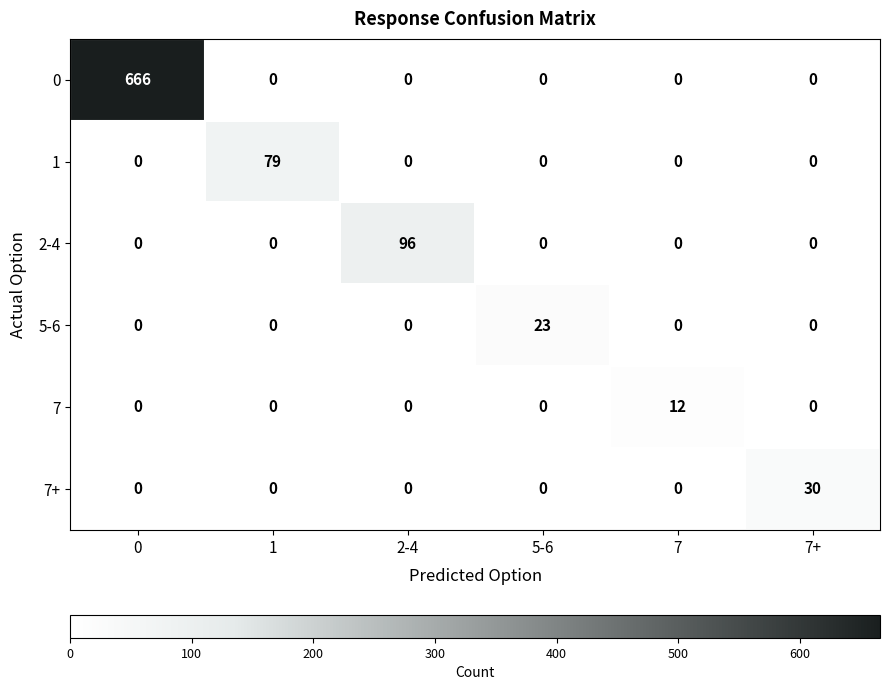

Between 0 and 1, which series saw the biggest shift?

0